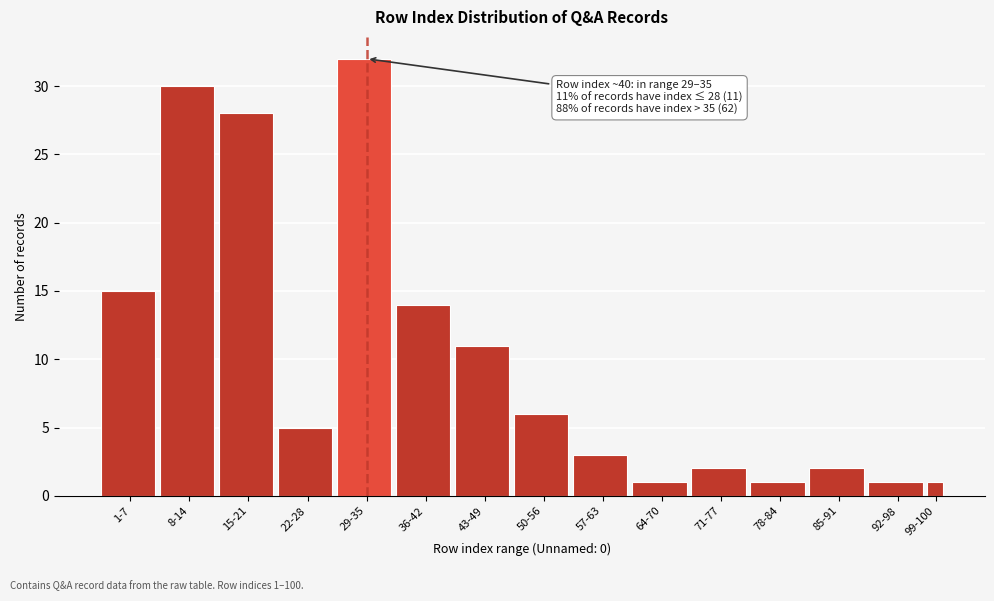

Reading left to right, transcribe all the data shown in this chart.

15	30	28	5	32	14	11	6	3	1	2	1	2	1	1